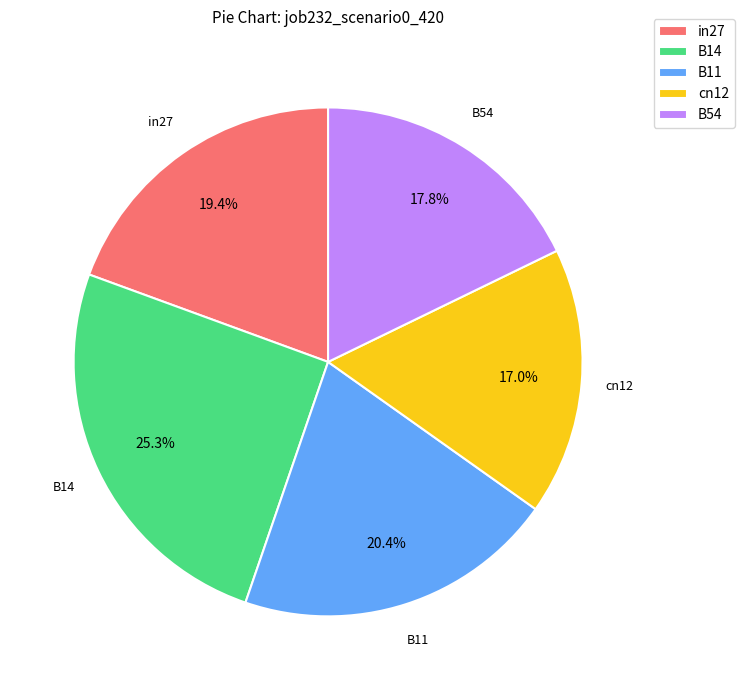

To the nearest percent, what percentage of the pie is in27?

19%